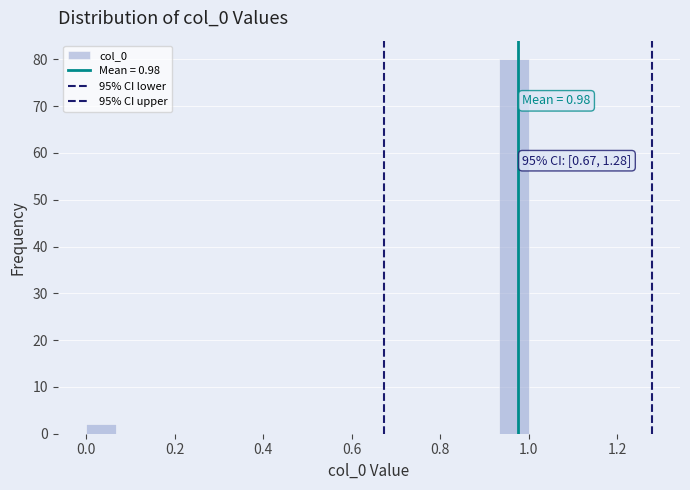

Read against the x-axis, roughly where is the centre of the tallest bar?

0.96